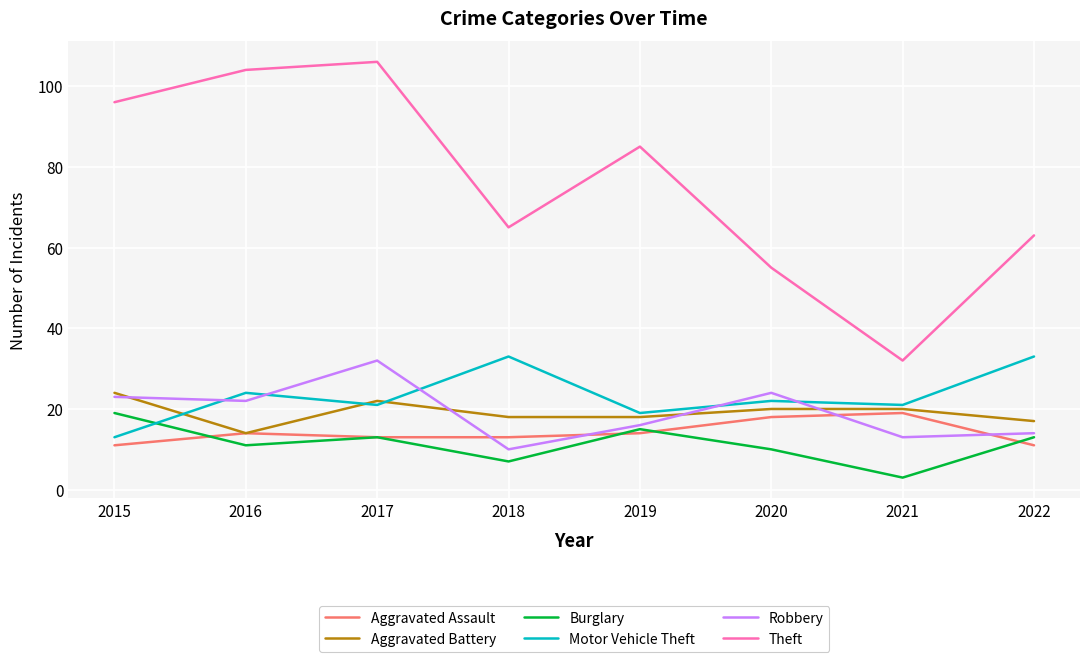

How many series are shown in this chart?

6